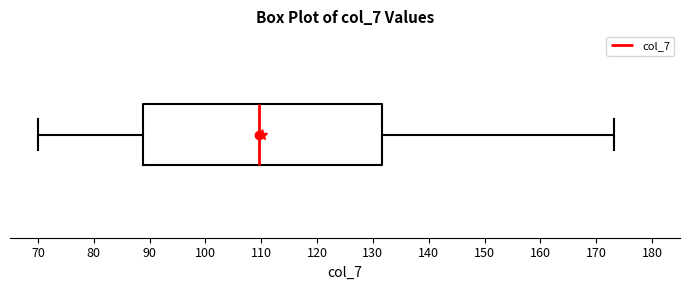

Read this box plot against the x-axis: the position of the median line, the range covered by the box, and the ends of both whiskers. The values are not printed on the chart, so give them approximately, as read against the axis.

median 110, box 89 to 132, whiskers 70 to 173